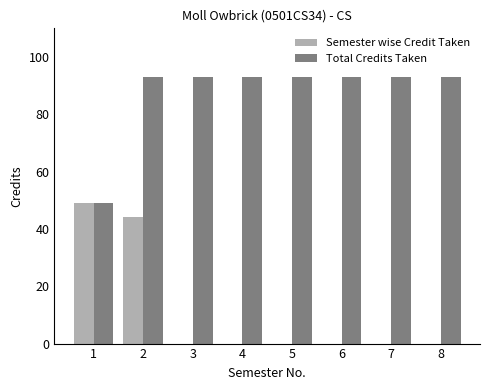

What are all the series names shown in the legend?

Semester wise Credit Taken, Total Credits Taken